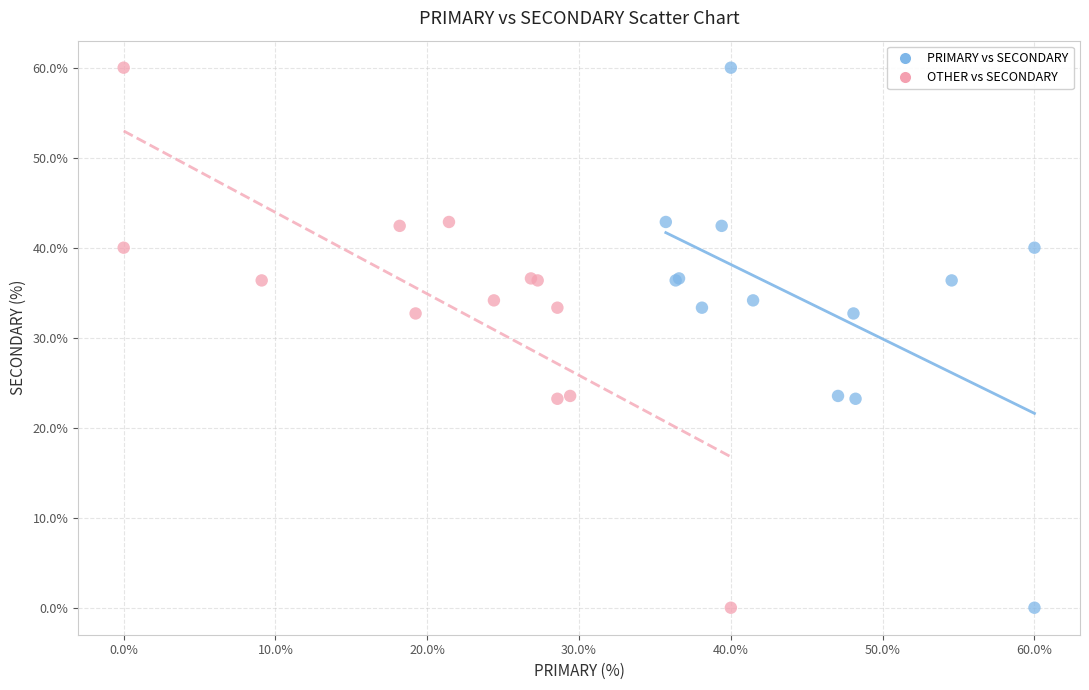

What are all the series names shown in the legend?

PRIMARY vs SECONDARY, OTHER vs SECONDARY